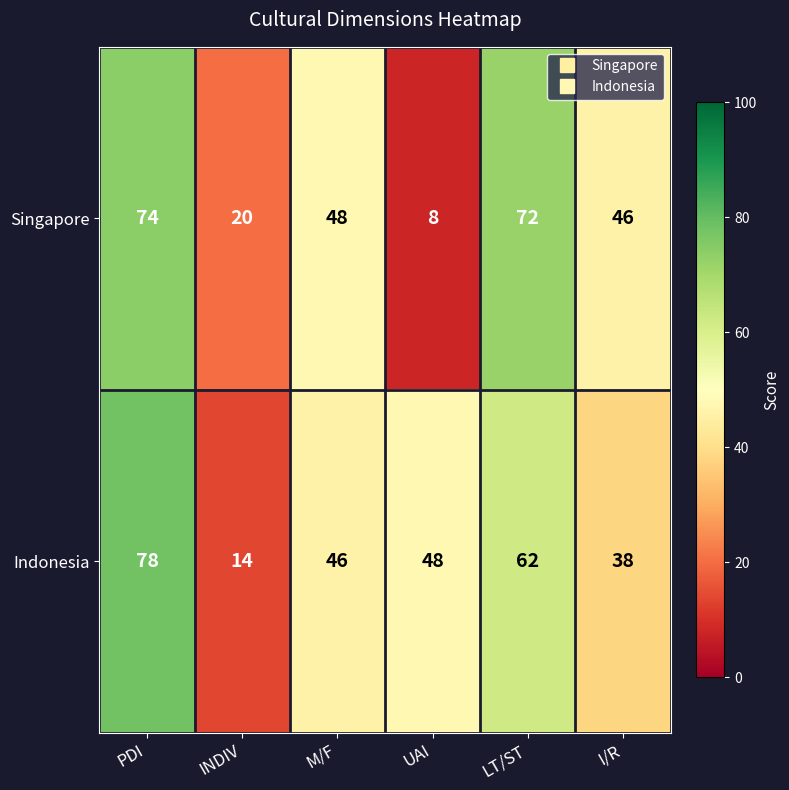

The value of Indonesia at M/F is 46. True or false?

True